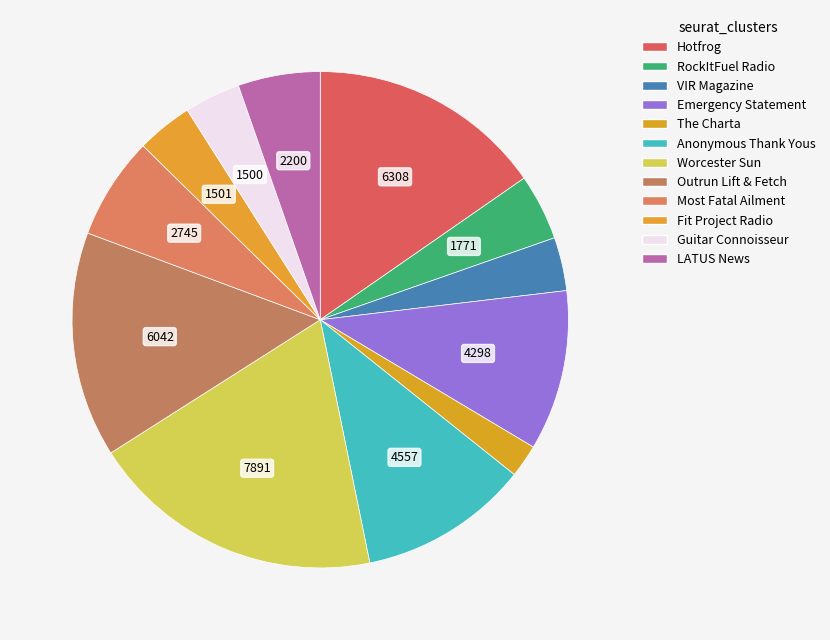

Rank the categories by value from lowest to highest.

The Charta, VIR Magazine, Guitar Connoisseur, Fit Project Radio, RockItFuel Radio, LATUS News, Most Fatal Ailment, Emergency Statement, Anonymous Thank Yous, Outrun Lift & Fetch, Hotfrog, Worcester Sun